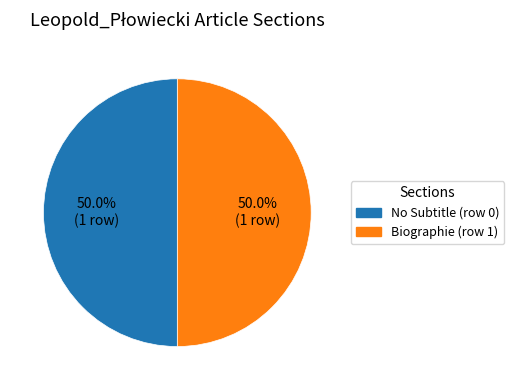

What is the total percentage of No Subtitle (row 0) and Biographie (row 1)?

100.0%